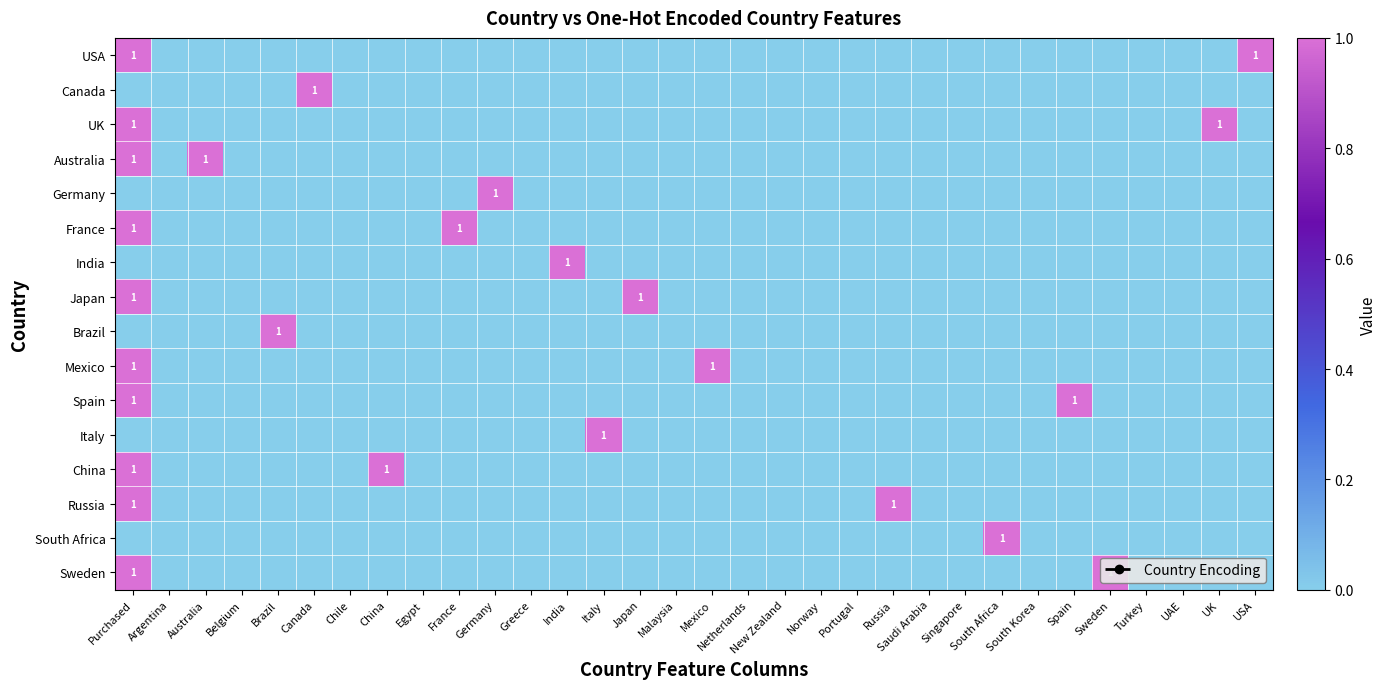

Rank the series at Japan from highest to lowest value.

Japan, USA, Canada, UK, Australia, Germany, France, India, Brazil, Mexico, Spain, Italy, China, Russia, South Africa, Sweden